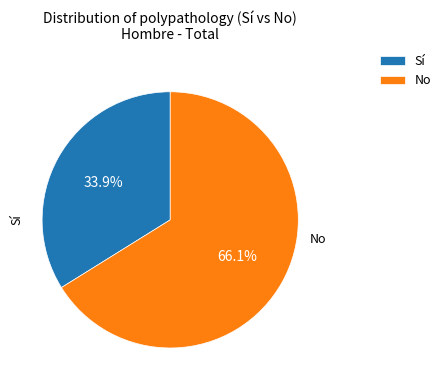

Between Sí and No, which is larger?

No